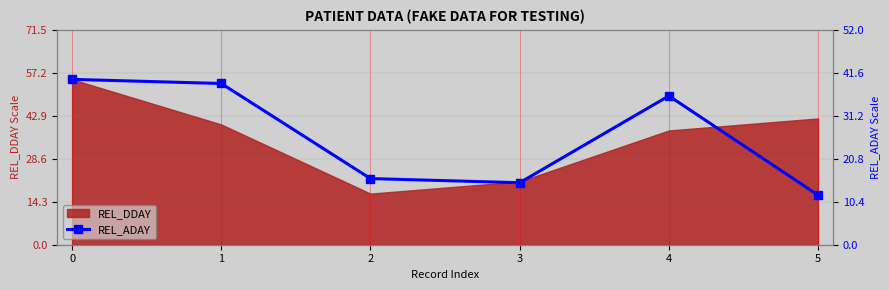

How many interior local peaks (higher than both neighbors) does the data have?

1